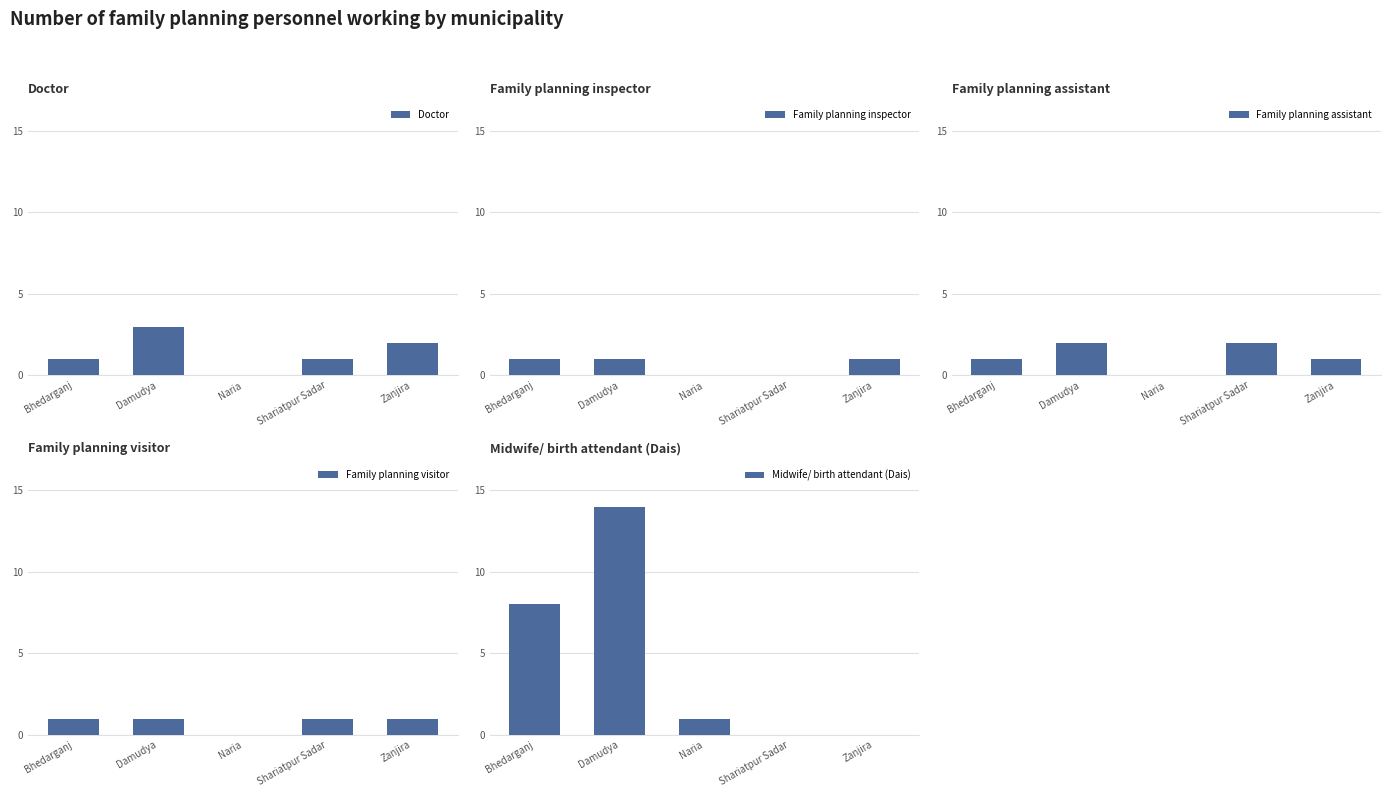

What is the total value across all series at Bhedarganj?

12